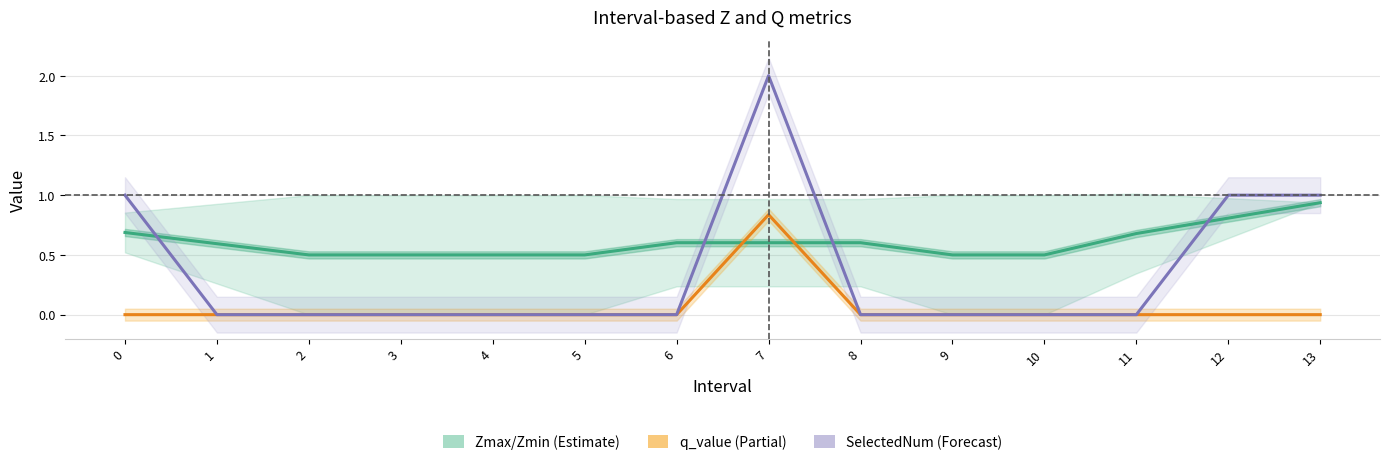

Reading right to left, list all the values displayed in this chart.

Zmax: 0.9	0.8	0.7	0.5	0.5	0.6	0.6	0.6	0.5	0.5	0.5	0.5	0.6	0.7
q_value: -0.0	-0.0	0.0	0.0	0.0	0.0	0.8	0.0	0.0	0.0	0.0	0.0	0.0	-0.0
SelectedNum: 1.0	1.0	0.0	0.0	0.0	0.0	2.0	0.0	0.0	0.0	0.0	0.0	0.0	1.0